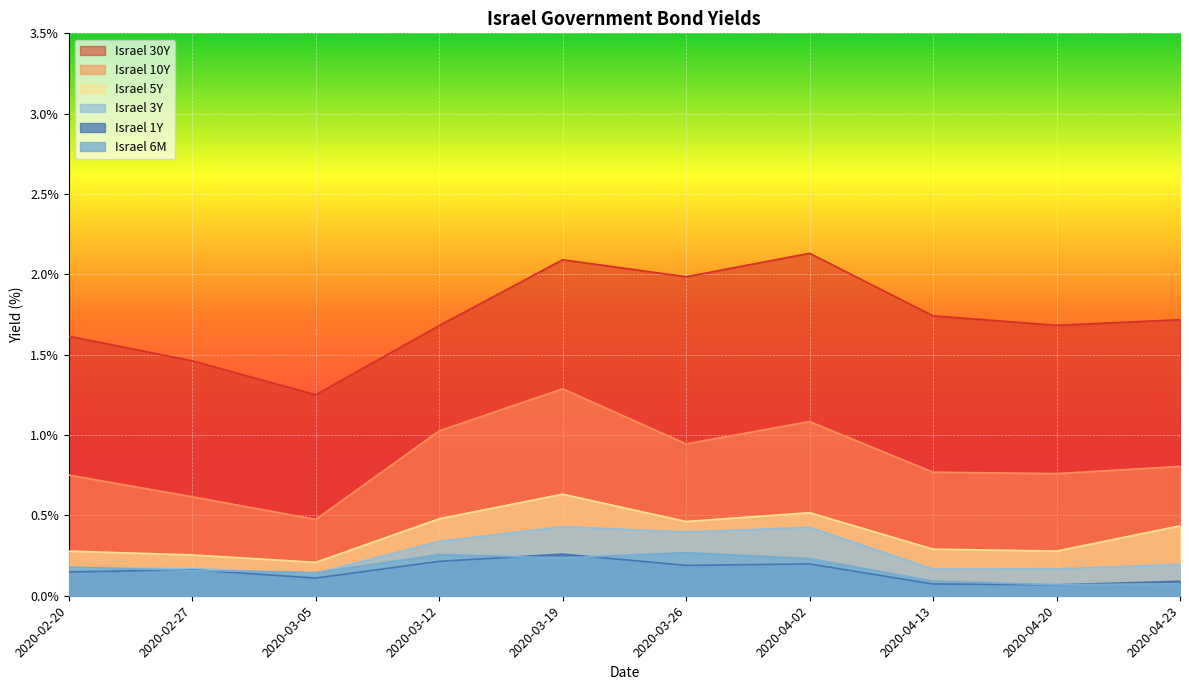

True or false: Israel 5Y and Israel 30Y cross at least once.

False